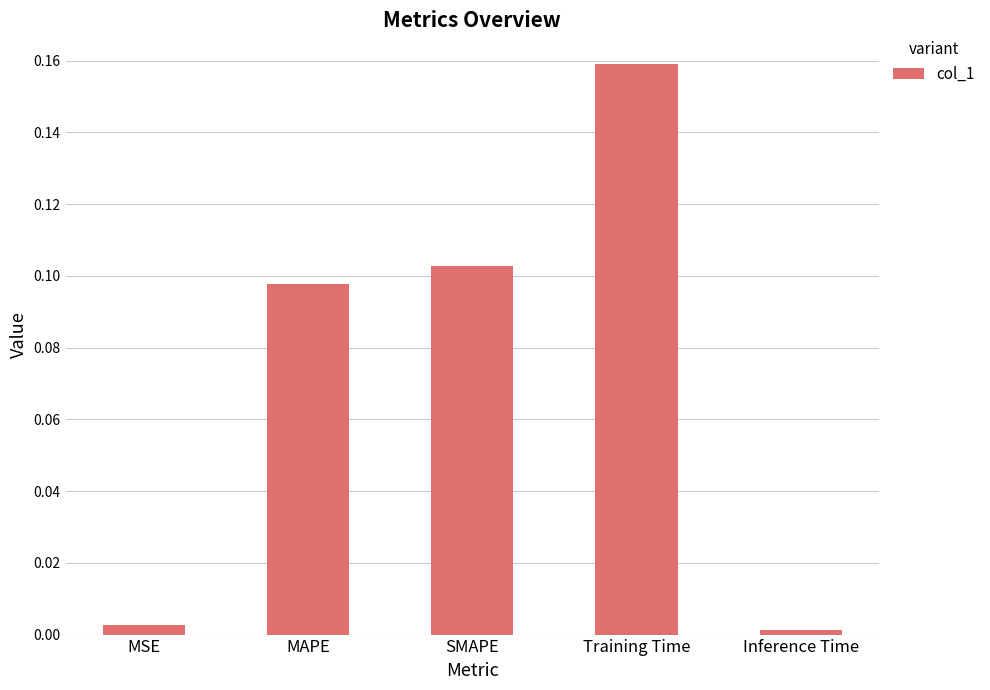

What is the change in value from MAPE to Inference Time?

-0.1